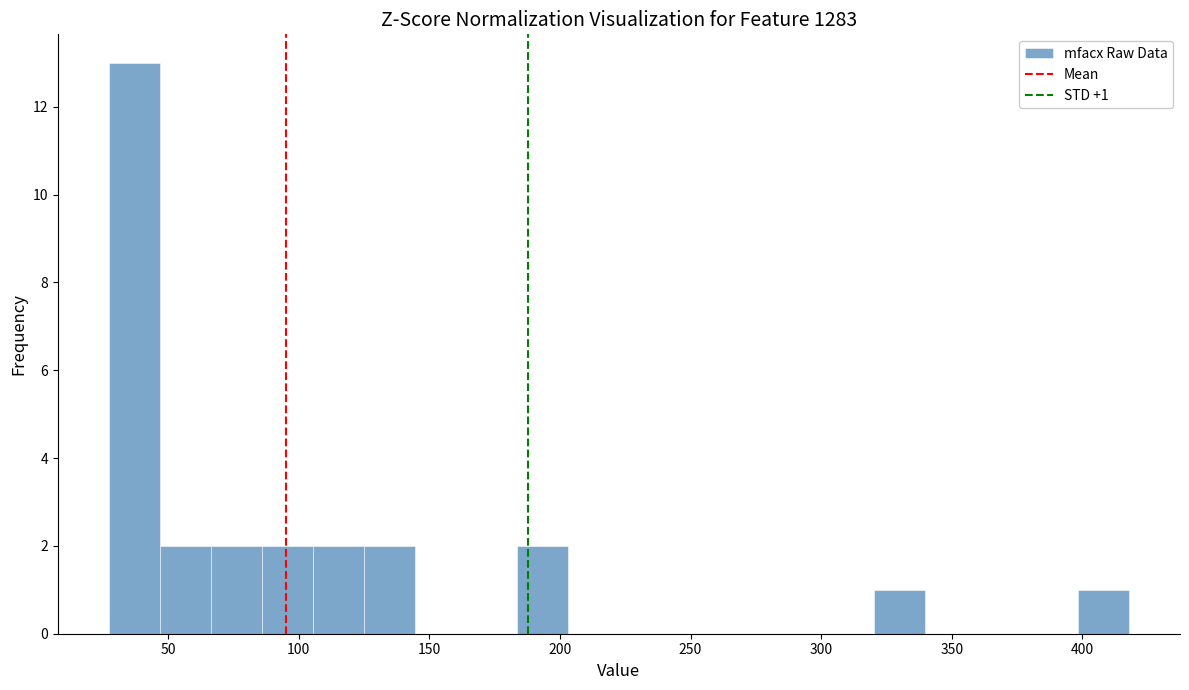

Read against the x-axis, roughly where is the centre of the tallest bar?

35